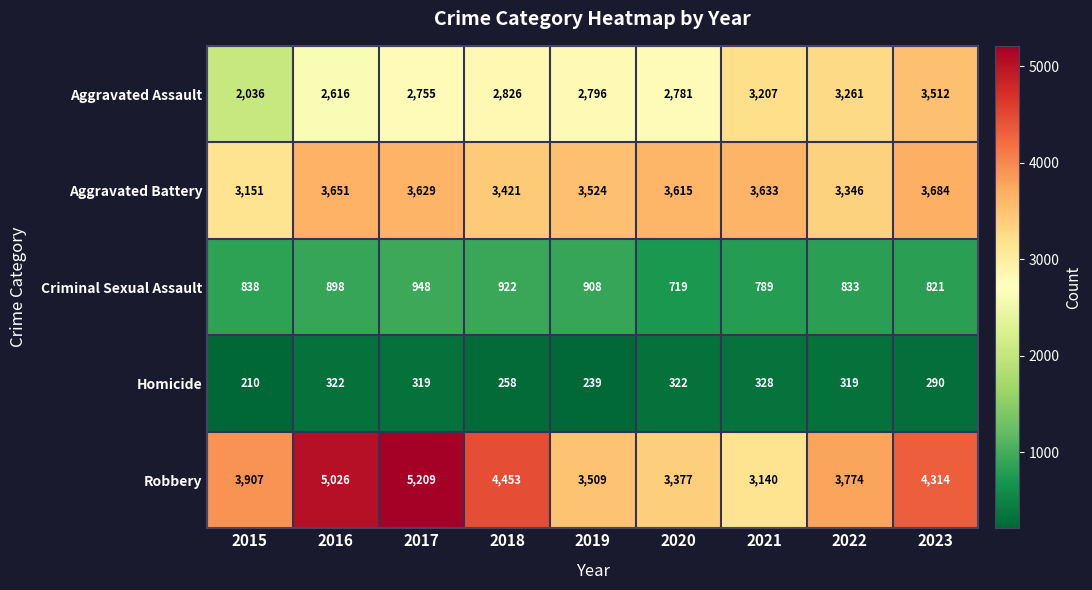

Which series has the largest range (max minus min)?

Robbery